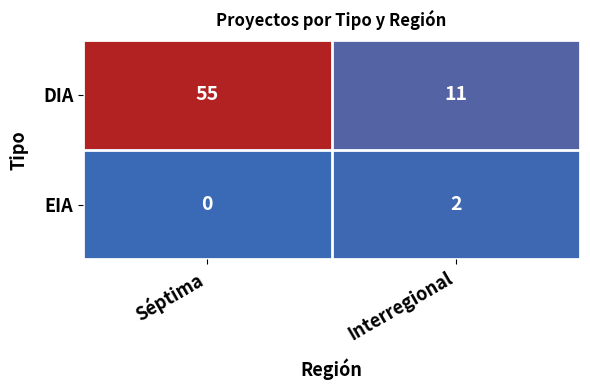

Is it true that DIA equals 11 at Interregional?

True